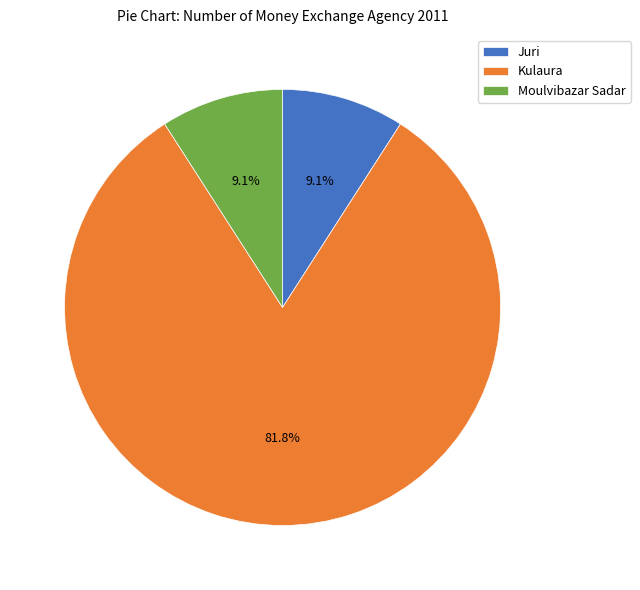

Is the sum of Juri and Moulvibazar Sadar greater than half?

No